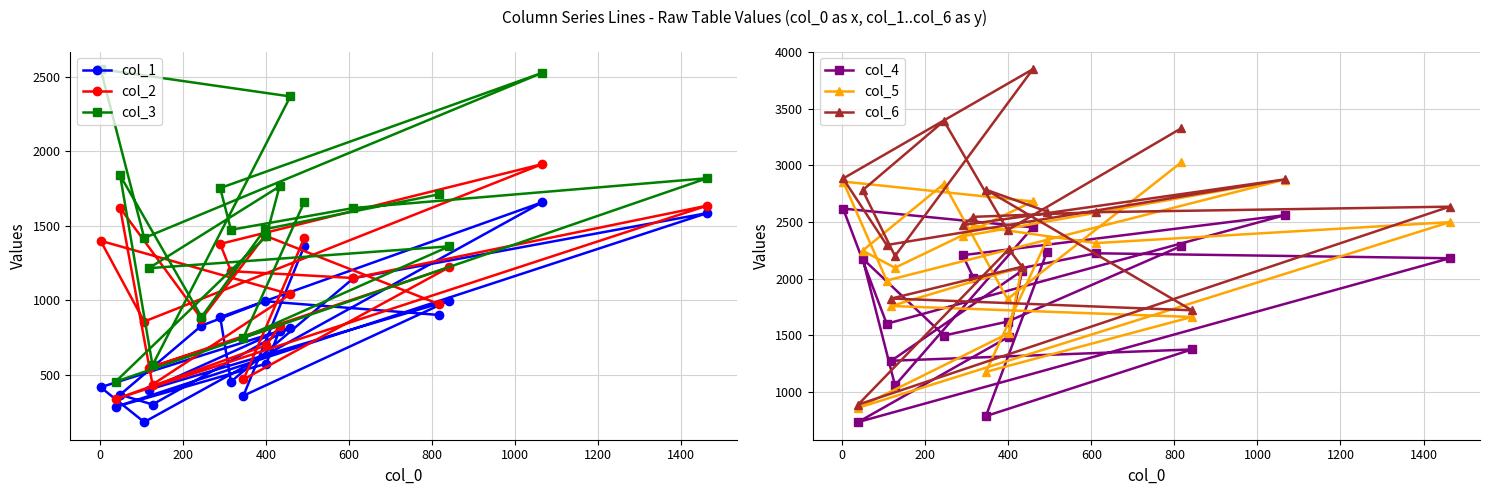

Does the chart display data point markers on the line(s)?

Yes